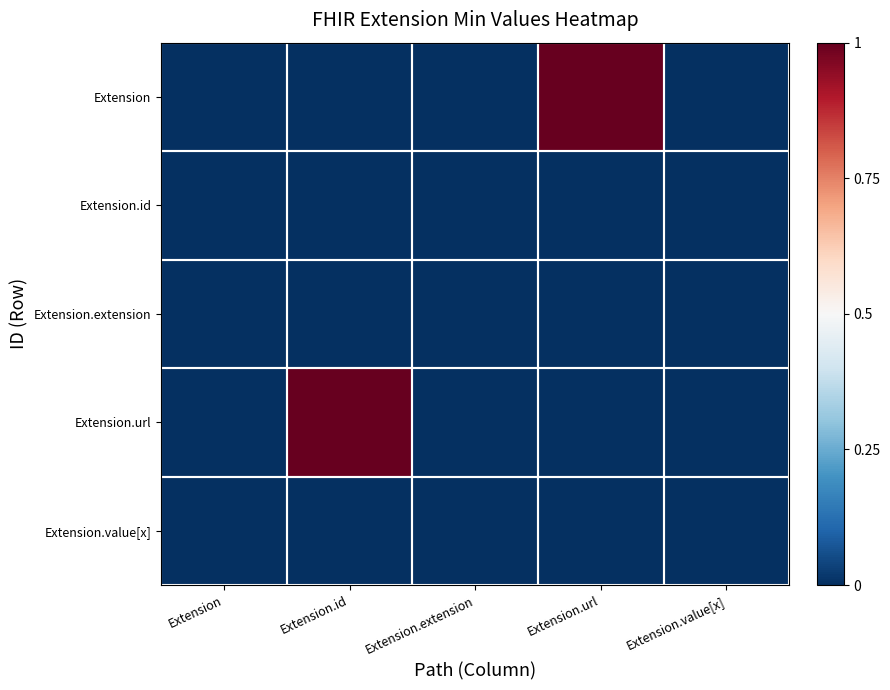

What is the difference between the highest and lowest values at Extension.id?

1